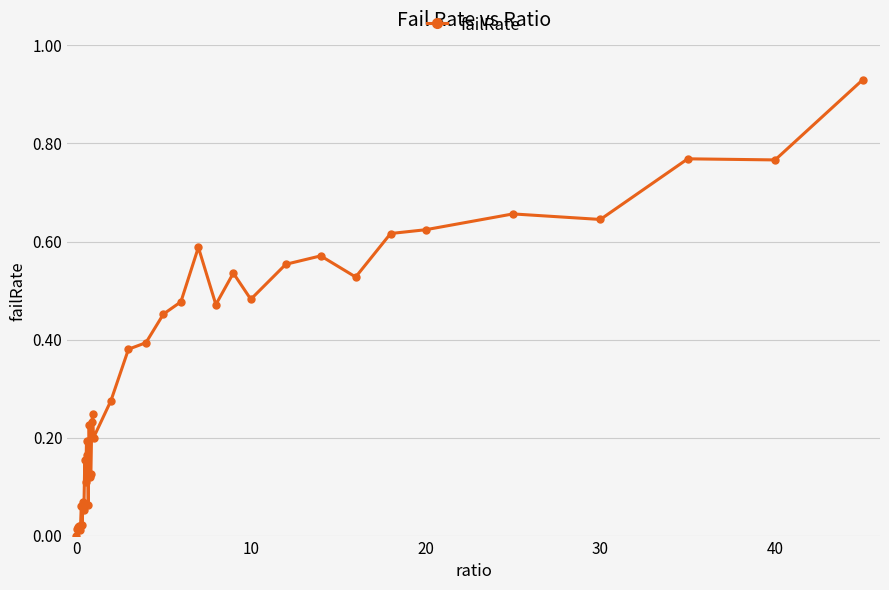

True or false: the data has more than 2 interior local peaks.

True